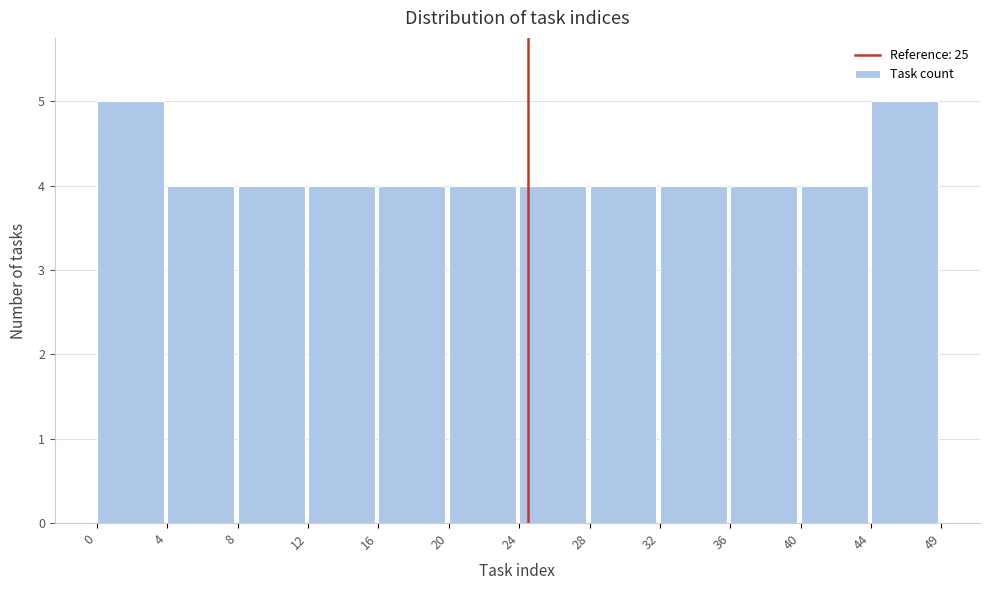

Reading right to left, transcribe all the data shown in this chart.

5	4	4	4	4	4	4	4	4	4	4	5